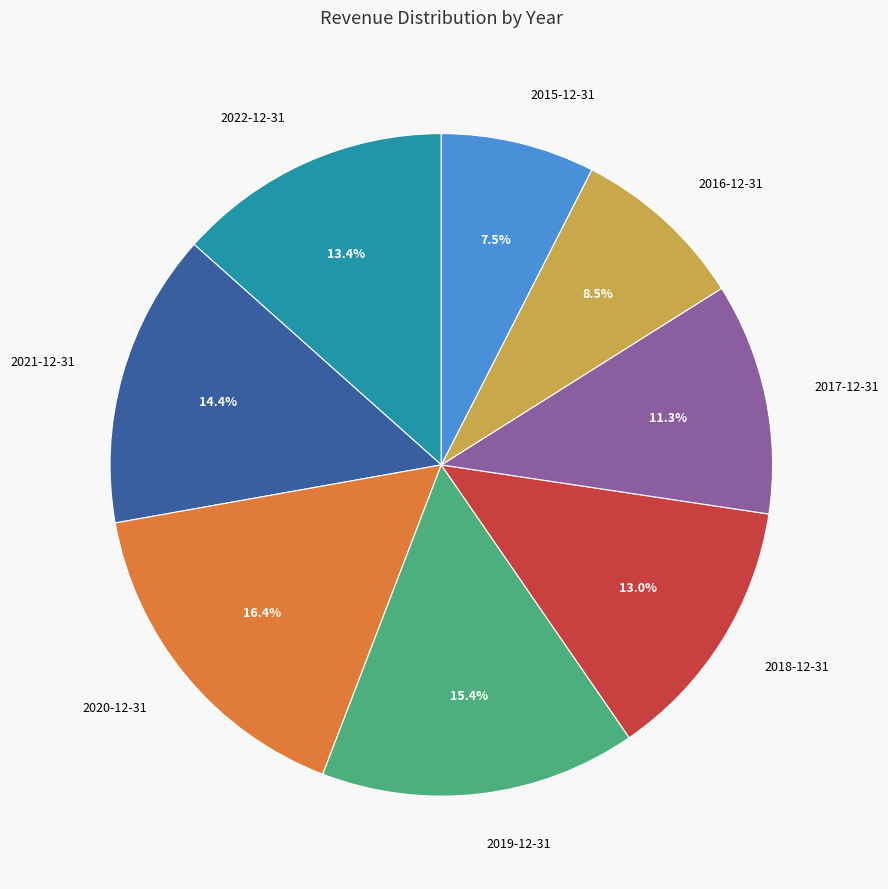

Which slice is the smallest?

2015-12-31